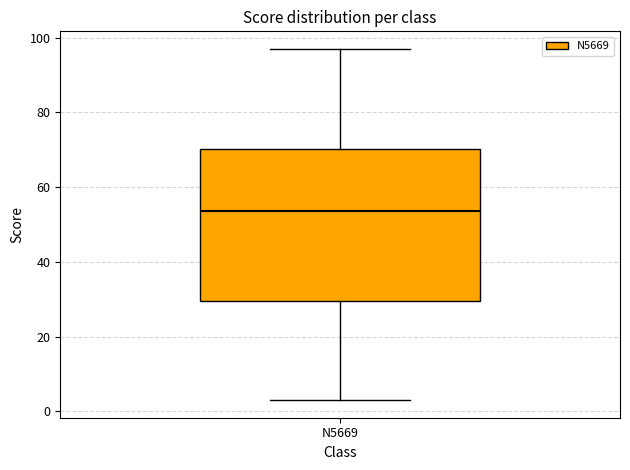

Transcribe this box plot: give where the median line is, the range the box spans, and where the two whiskers end, as read against the y-axis. The values are not printed on the chart, so give them approximately, as read against the axis.

median 54, box 30 to 70, whiskers 4 to 98